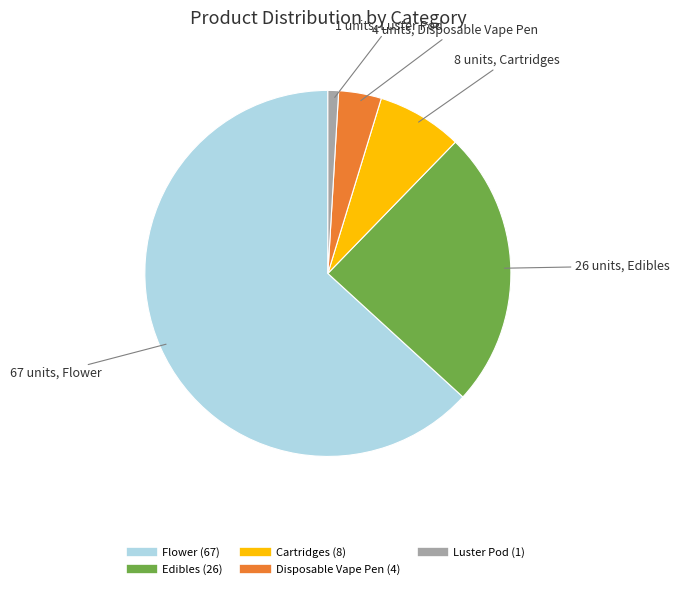

Does any single category account for the majority?

Yes